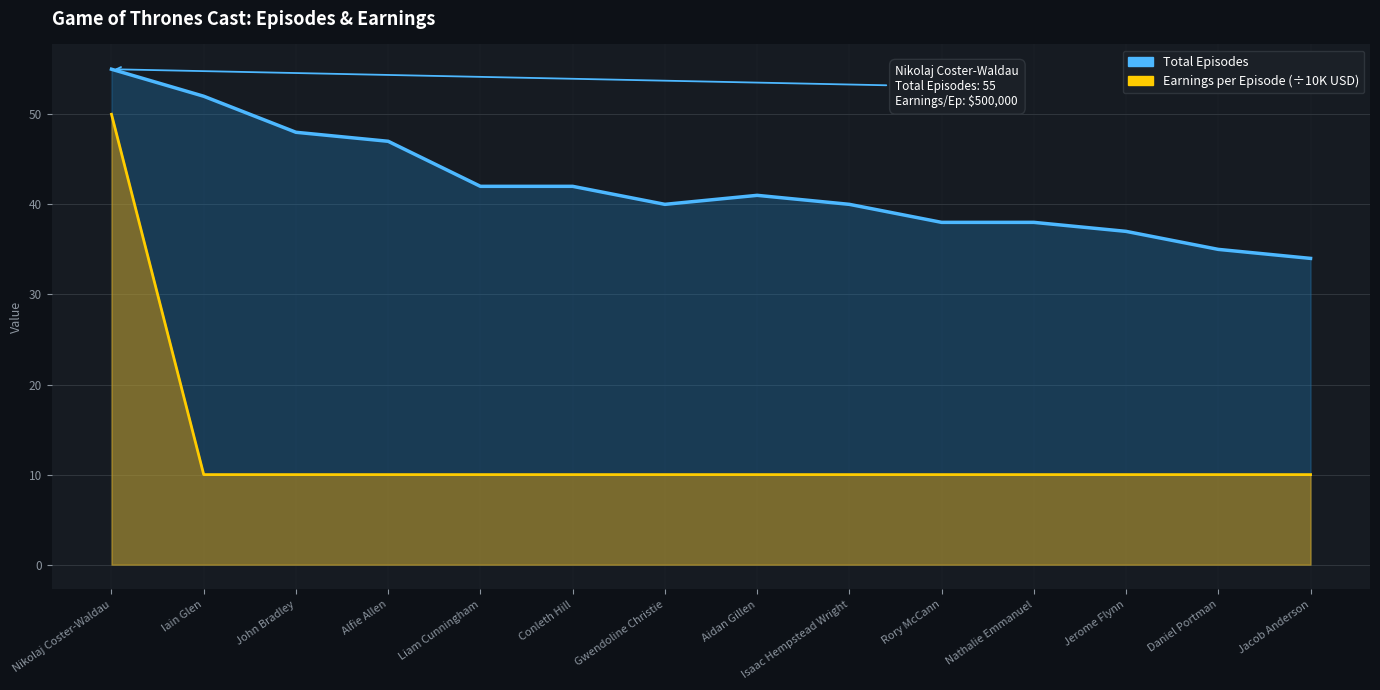

True or false: Earnings per Episode (USD) and Total Episodes cross at least once.

False